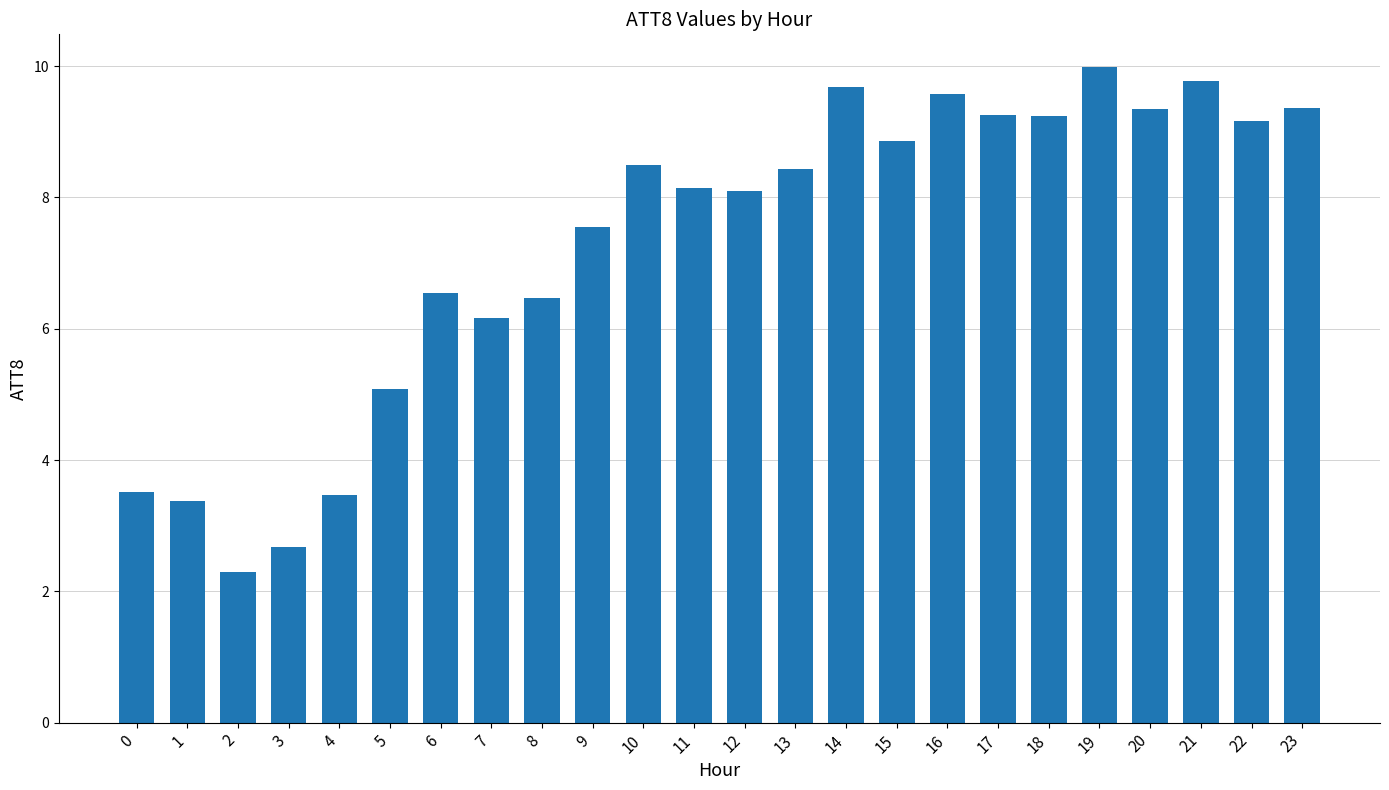

How many bars are there in total?

24